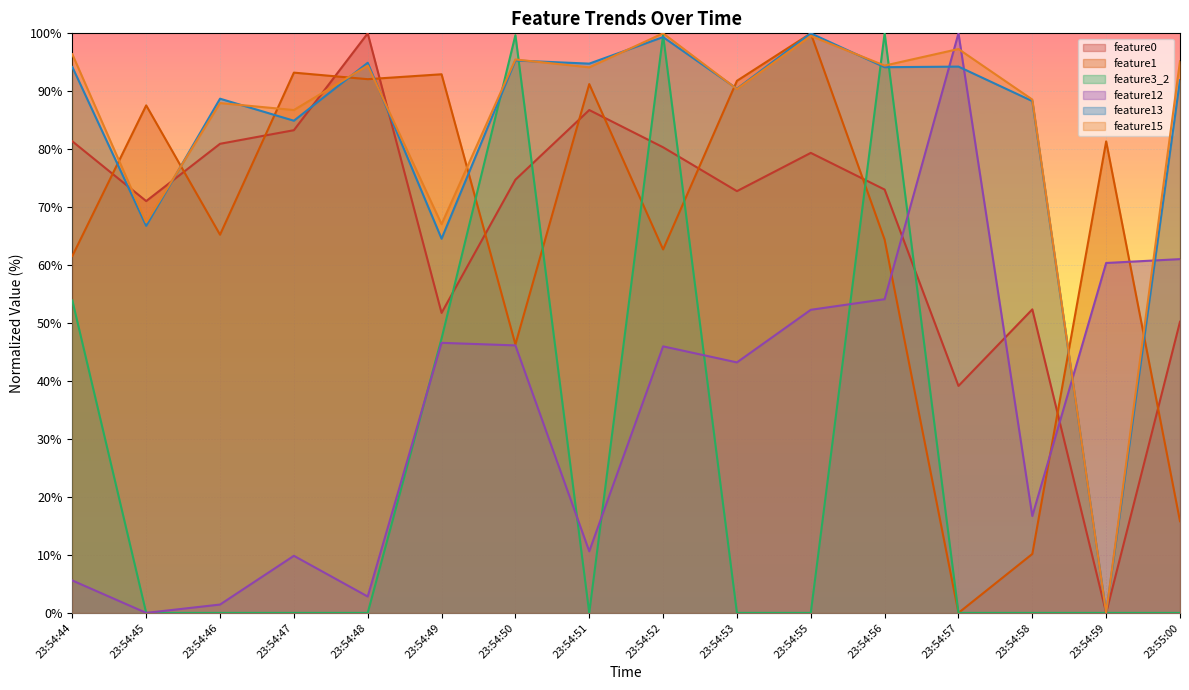

Reading left to right, transcribe all the data shown in this chart.

feature0: 81.4	71.1	80.9	83.3	100.0	51.8	74.7	86.8	80.3	72.8	79.4	73.0	39.2	52.4	0.0	50.2
feature1: 61.6	87.6	65.3	93.2	92.1	92.9	46.3	91.2	62.7	91.8	100.0	64.4	0.0	10.2	81.4	15.8
feature3_2: 53.9	0.0	0.0	0.0	0.0	47.3	99.7	0.0	99.7	0.0	0.0	100.0	0.0	0.0	0.0	0.0
feature12: 5.6	0.0	1.4	9.9	2.8	46.6	46.2	10.6	46.0	43.2	52.3	54.1	100.0	16.7	60.4	61.0
feature13: 94.2	66.8	88.7	84.9	94.9	64.6	95.3	94.8	99.4	90.4	100.0	94.2	94.3	88.3	0.0	91.9
feature15: 96.4	67.4	88.0	86.8	94.4	67.1	95.5	94.1	100.0	90.4	99.5	94.4	97.3	88.6	0.0	95.2